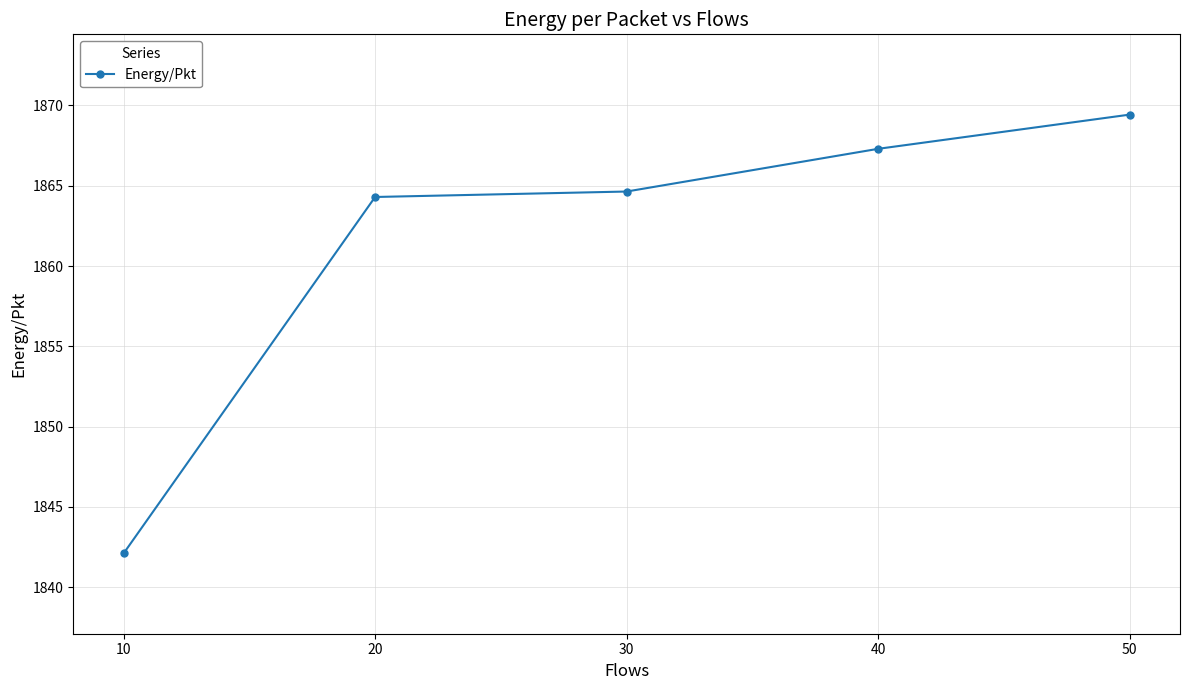

Is this an area chart (filled region under the line)?

No